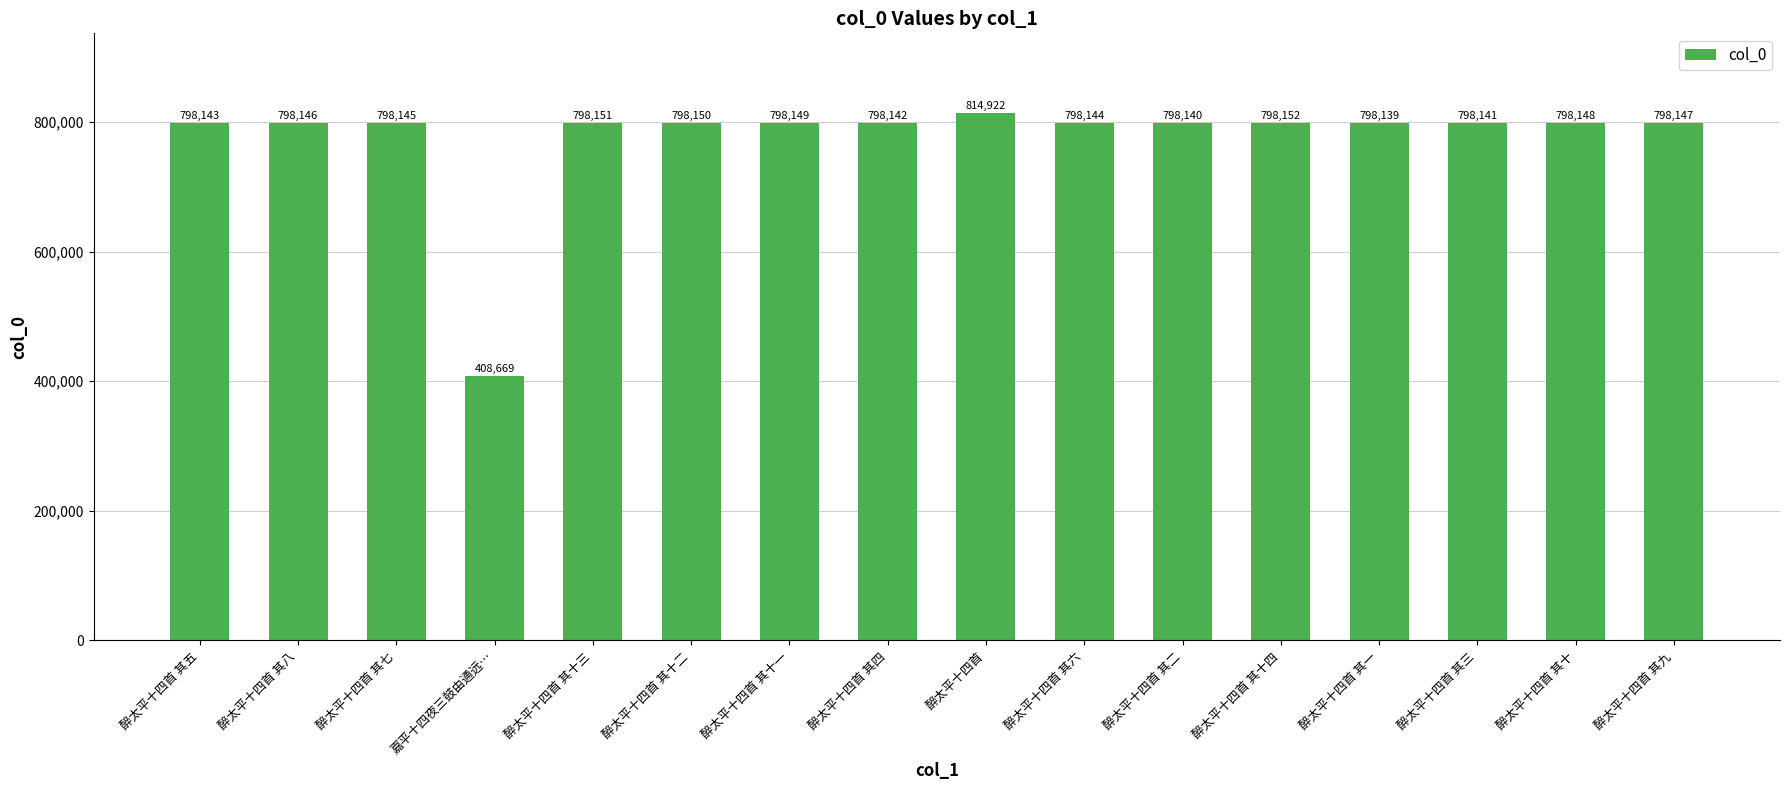

What position from the right is 醉太平十四首?

8